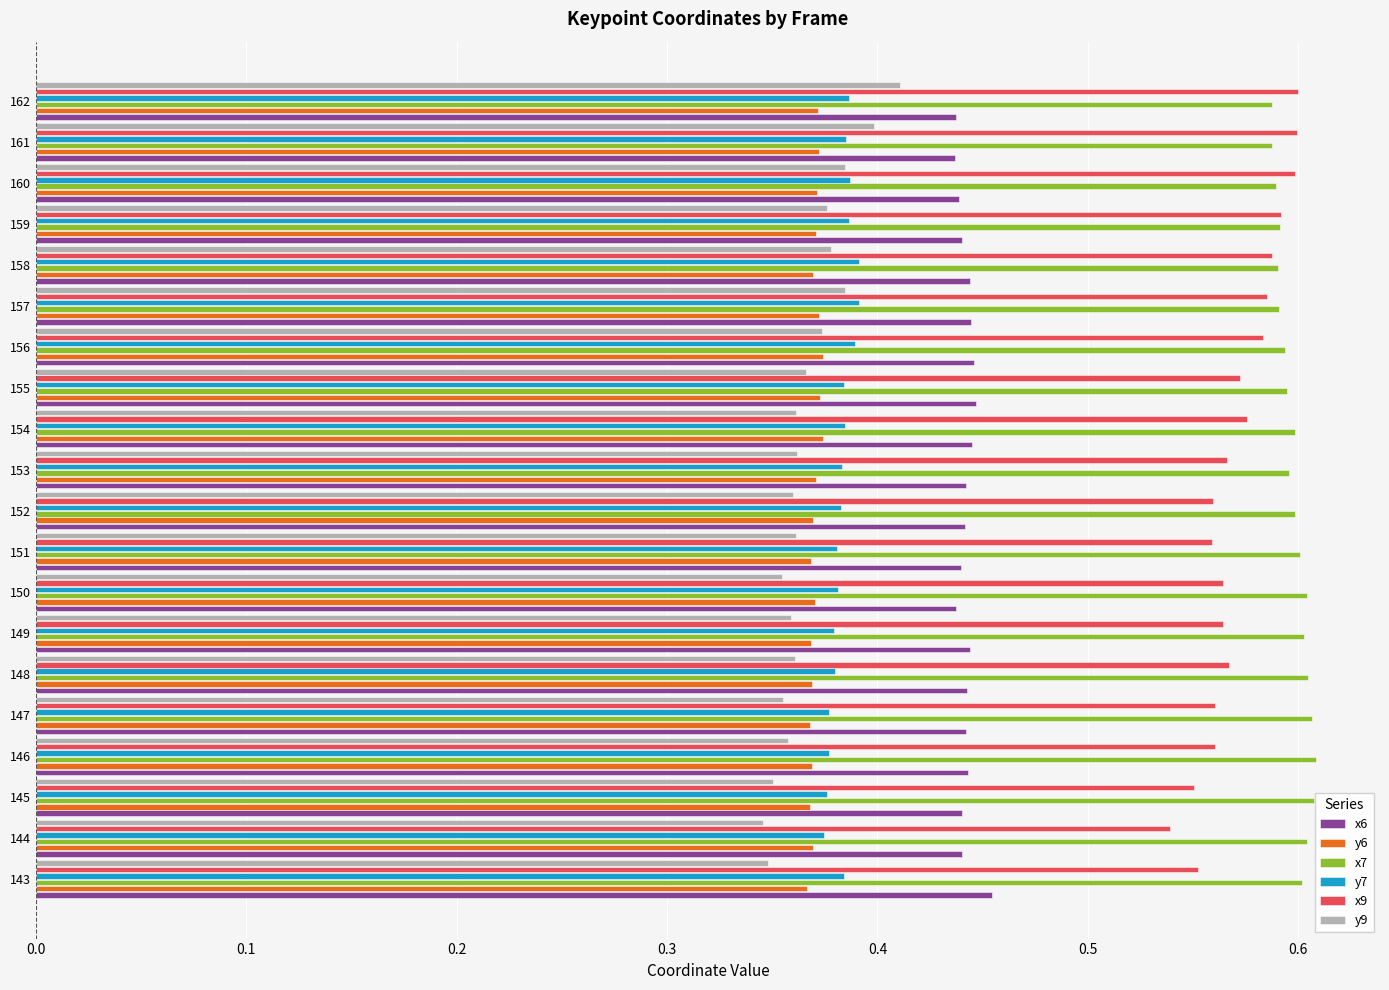

Which series has the largest total across all categories?

x7